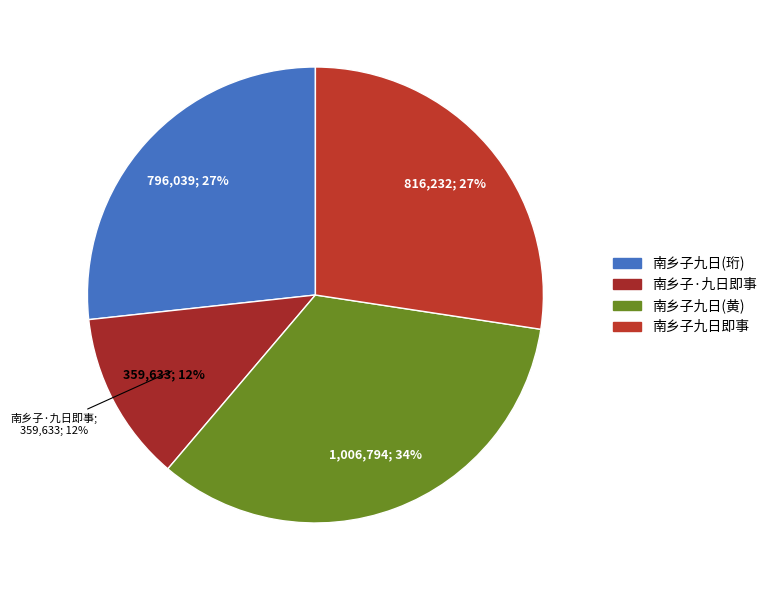

Count the number of slices in the pie.

4